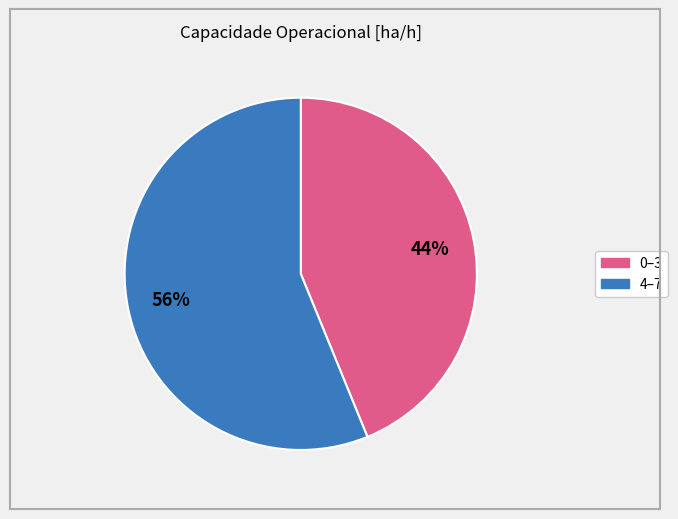

How many segments does this pie chart have?

2